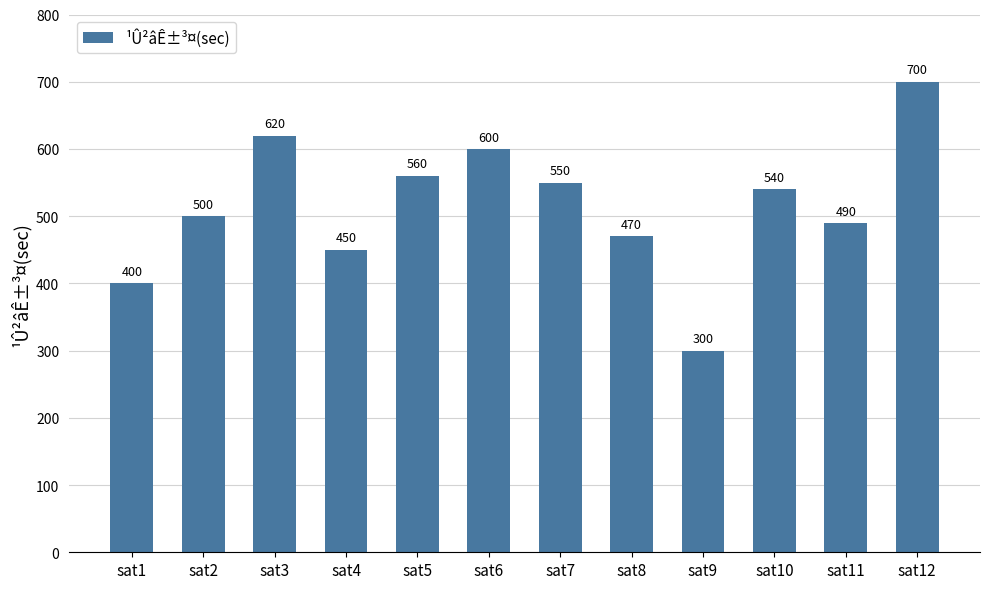

Reading left to right, what are all the values shown in this chart?

400	500	620	450	560	600	550	470	300	540	490	700